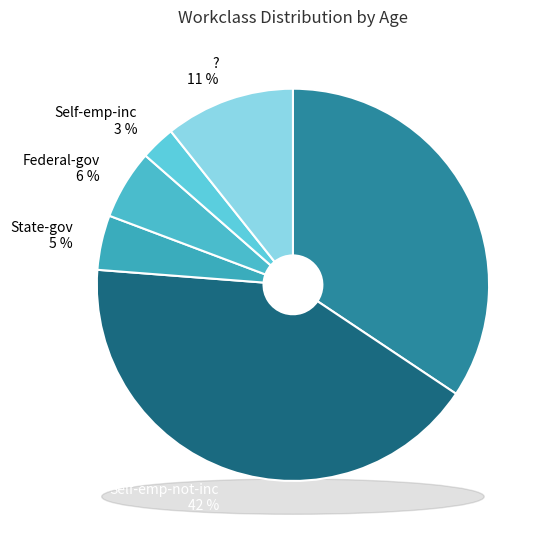

How many slices are in this pie chart?

6